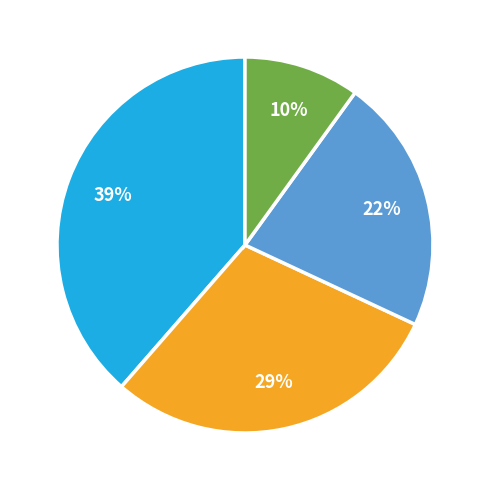

Is there any slice that represents more than half of the pie?

No